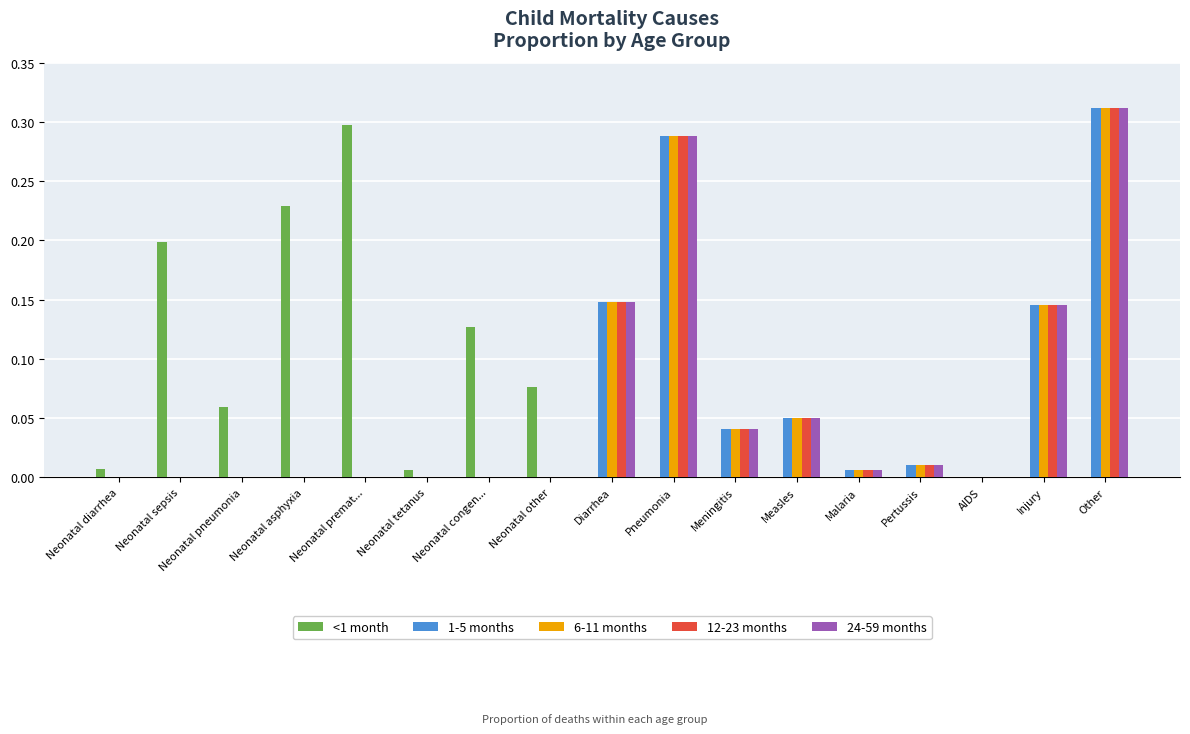

Which category has the highest value across all series?

Other